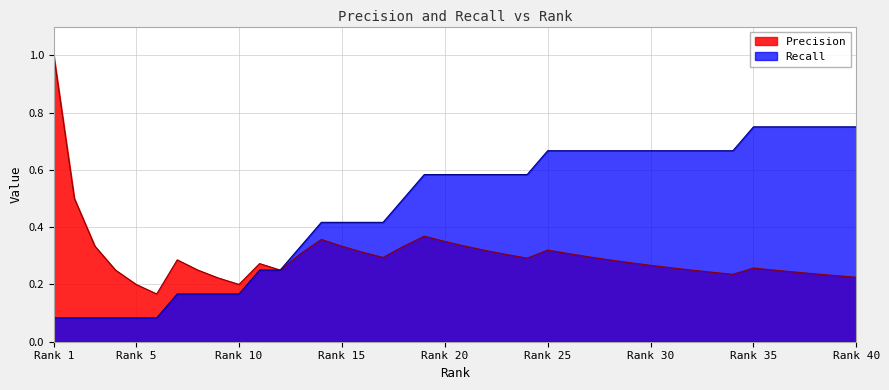

What are all the series names shown in the legend?

Precision, Recall